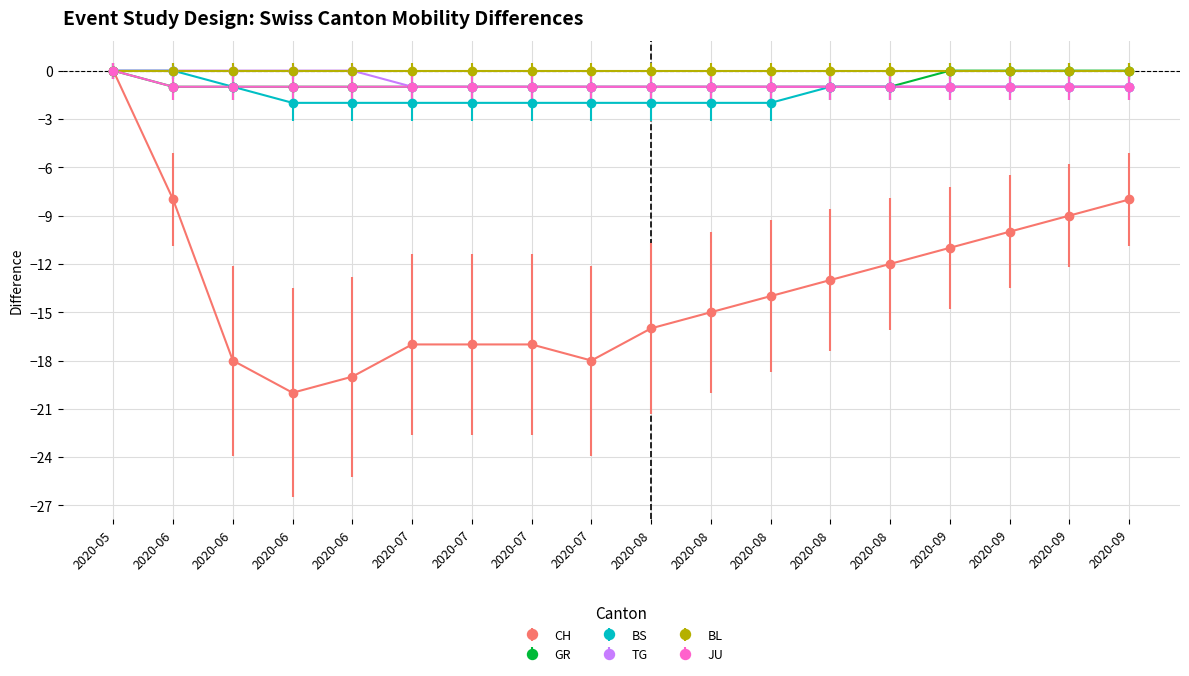

Count the number of data series in this chart.

6